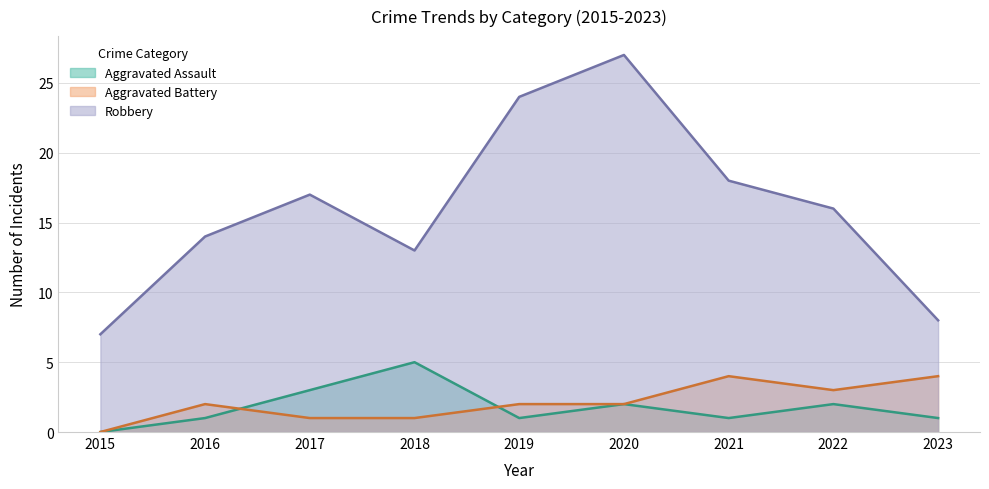

True or false: Aggravated Assault and Aggravated Battery cross at least once.

True